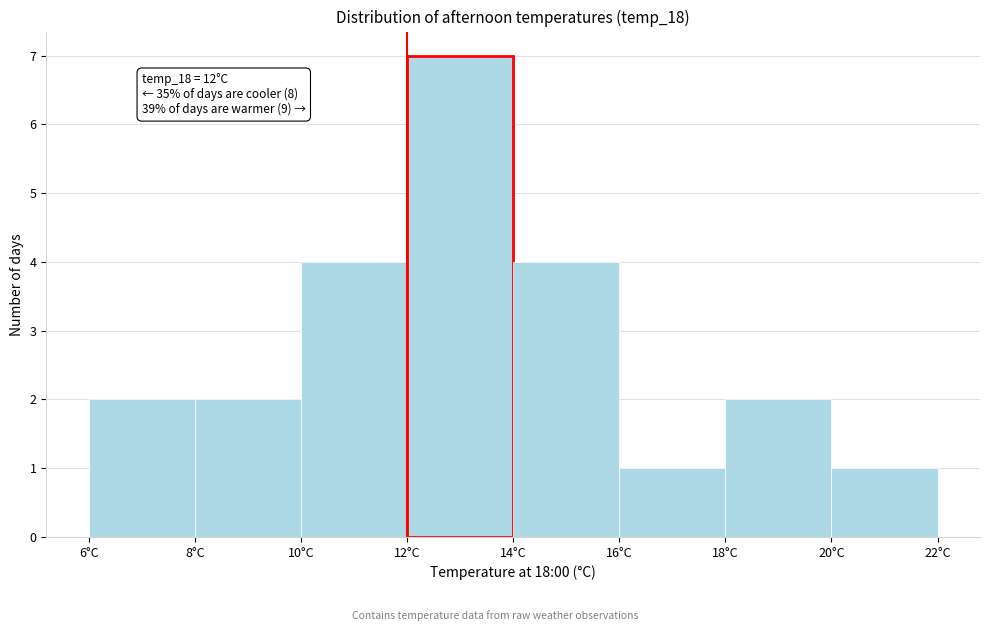

Over which range of the x-axis is the bar tallest?

12 to 14